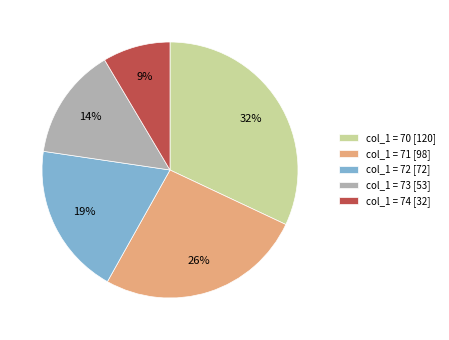

To the nearest percent, what is the difference between the largest and smallest slice percentages?

23%